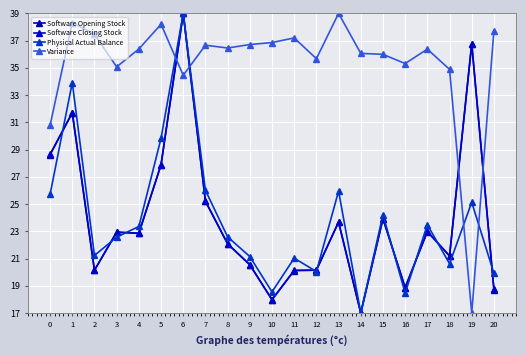

Rank the series at 20 from lowest to highest value.

Software Opening Stock, Software Closing Stock, Physical Actual Balance, Variance